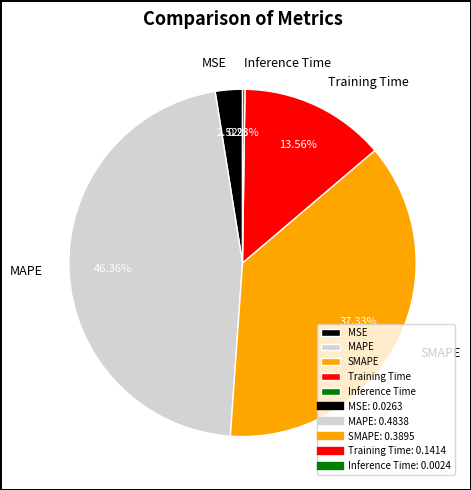

Combined, do Training Time and MSE account for over 50%?

No